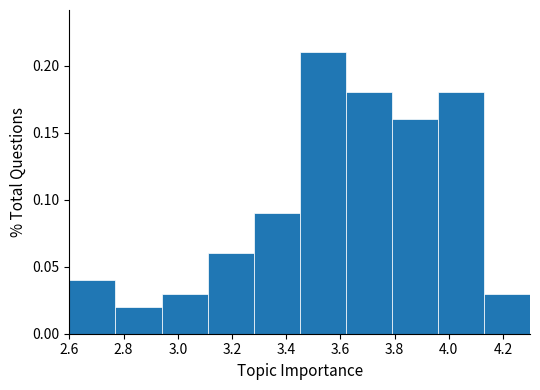

How tall is the bar that spans 3.96 to 4.13 on the x-axis? Neither the bar edges nor the heights are printed on the chart, so give them approximately, as read against the axes.

0.18